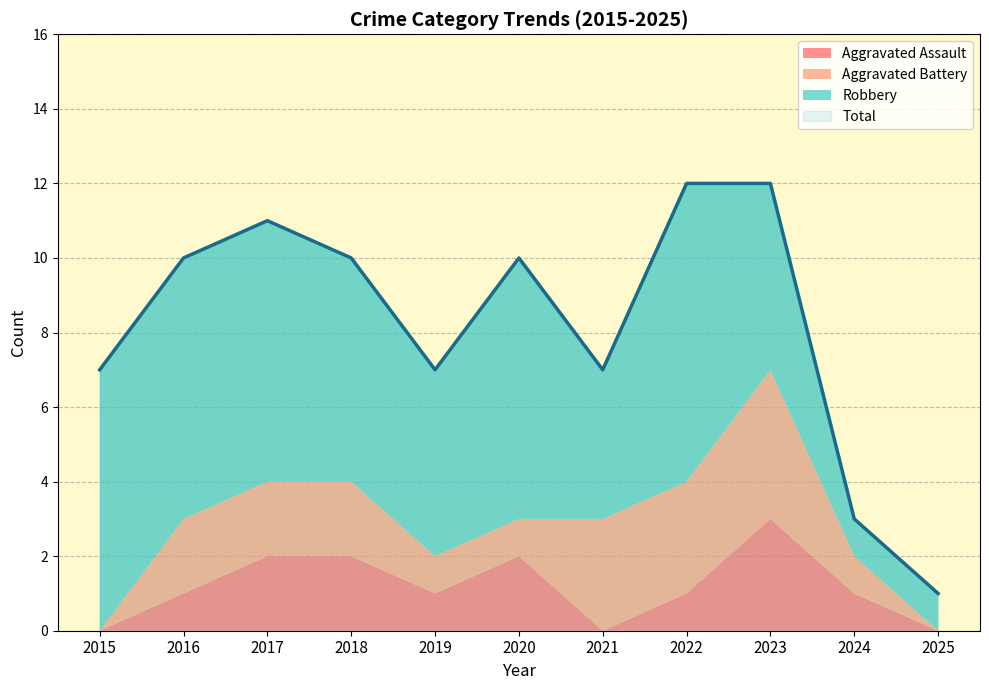

Count the Robbery values in the range 4 to 7.

8